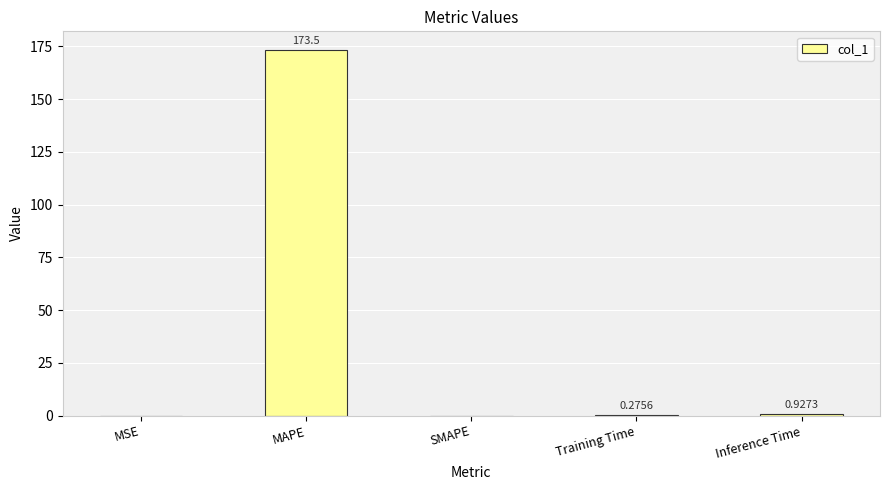

Is it true that the value at SMAPE is 0.0?

True